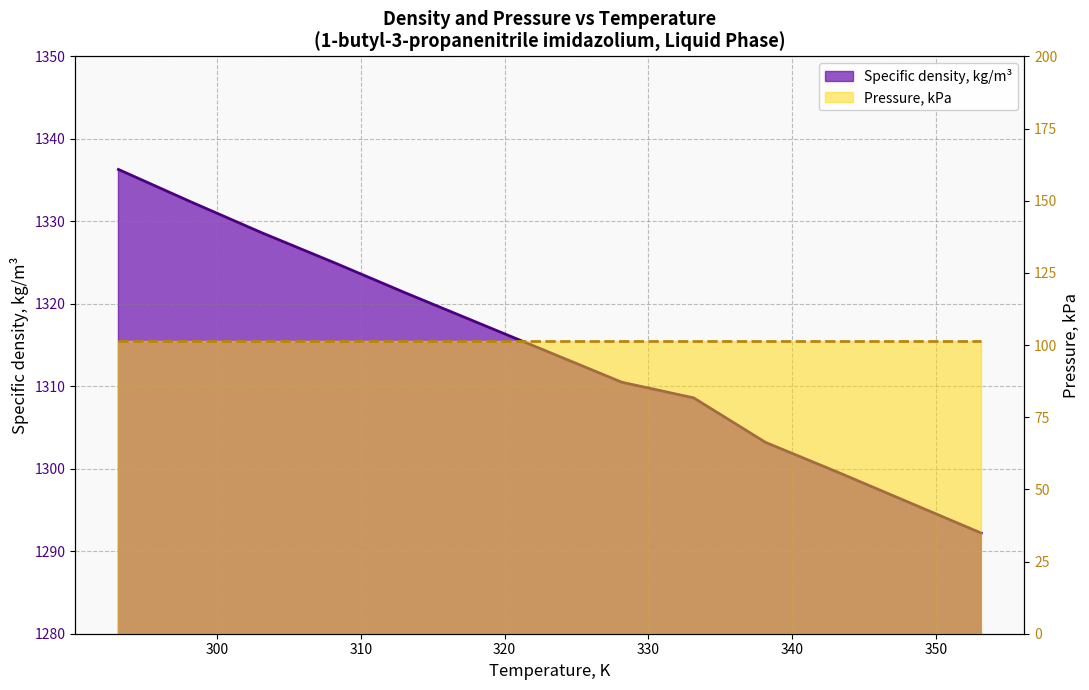

What is the minimum value shown in the chart?

1292.2